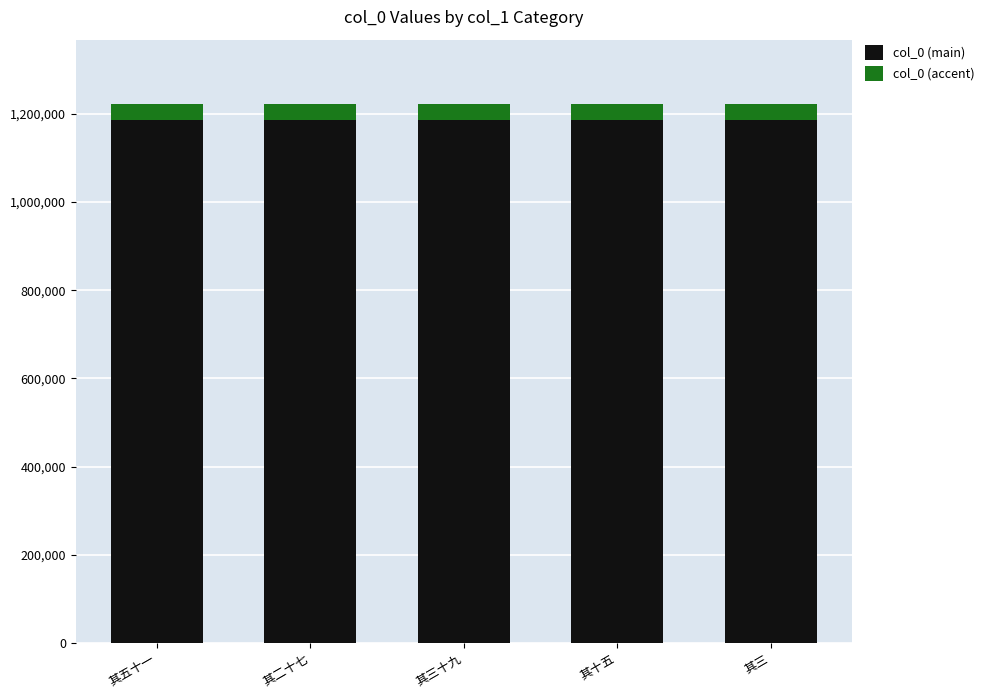

The col_0 (main) series shows 1184697.9 at 其三十九. True or false?

True